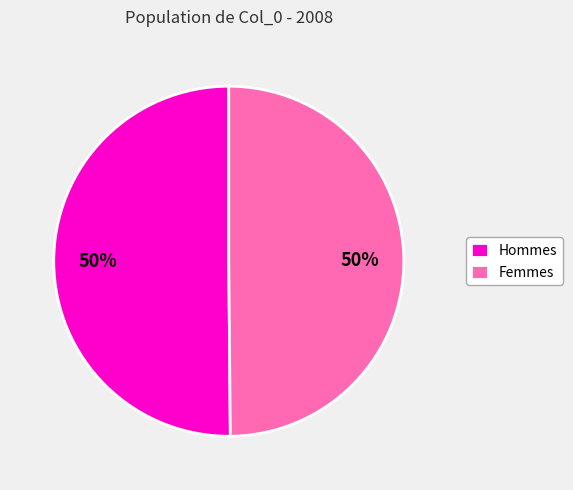

To the nearest percent, what percentage of the pie is Hommes?

50%